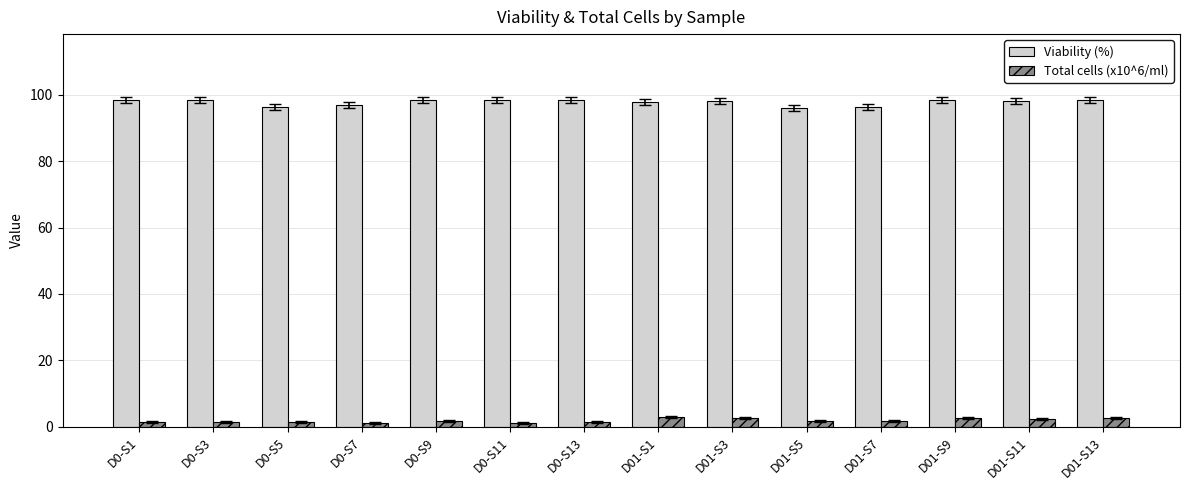

What is the sum of all Total cells (x10^6/ml) values?

27.0